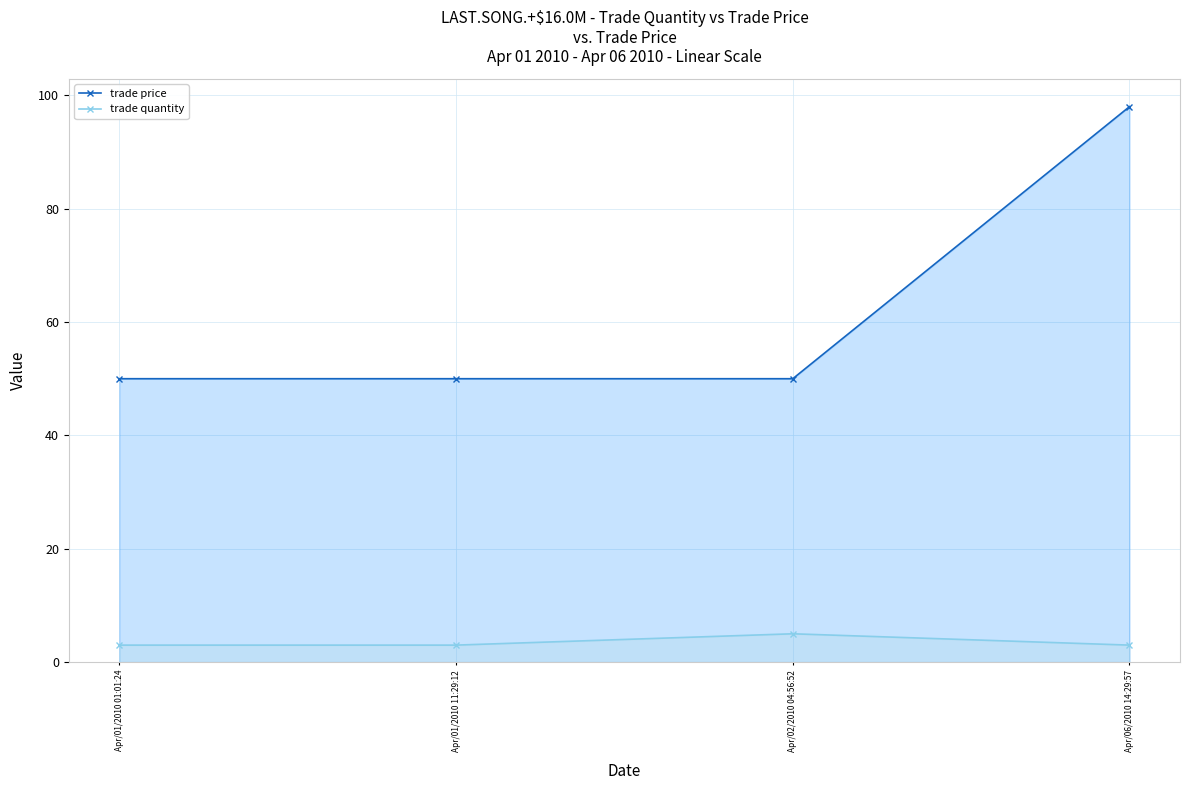

What value does the trade quantity series have at Apr/02/2010 04:56:52?

5